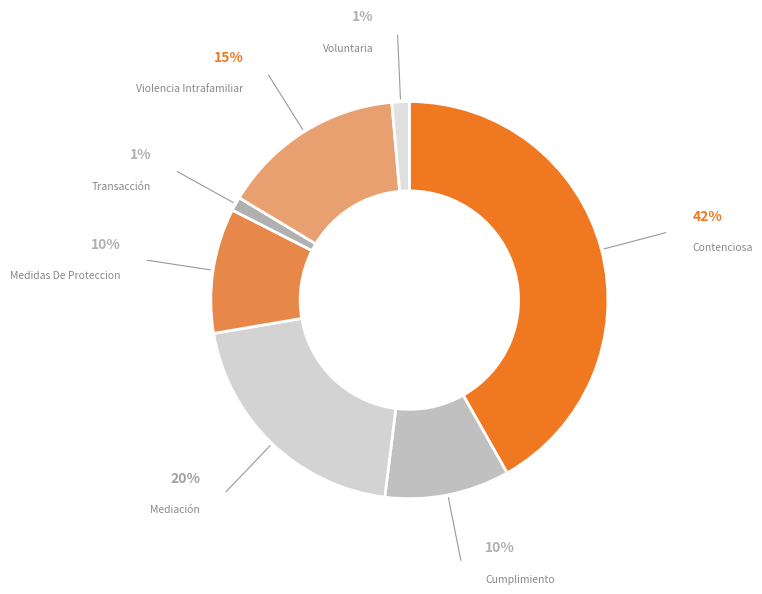

Which category has the biggest portion of the pie?

Contenciosa